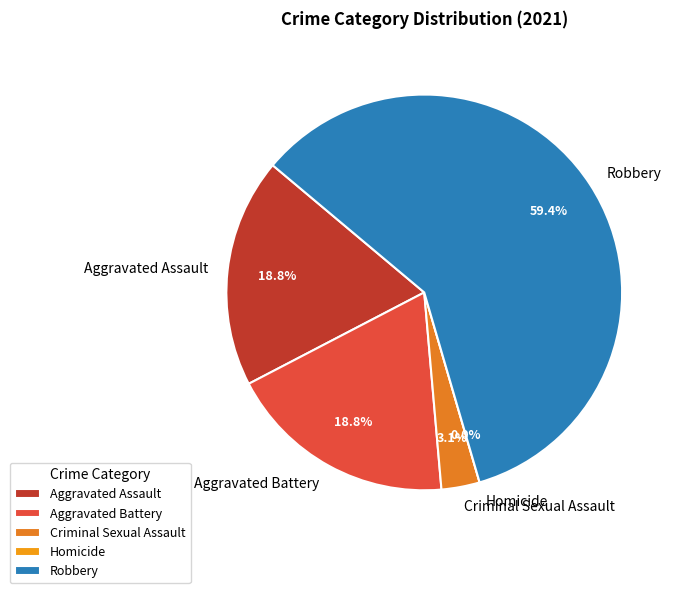

The Robbery slice represents 47% of the pie. True or false?

False